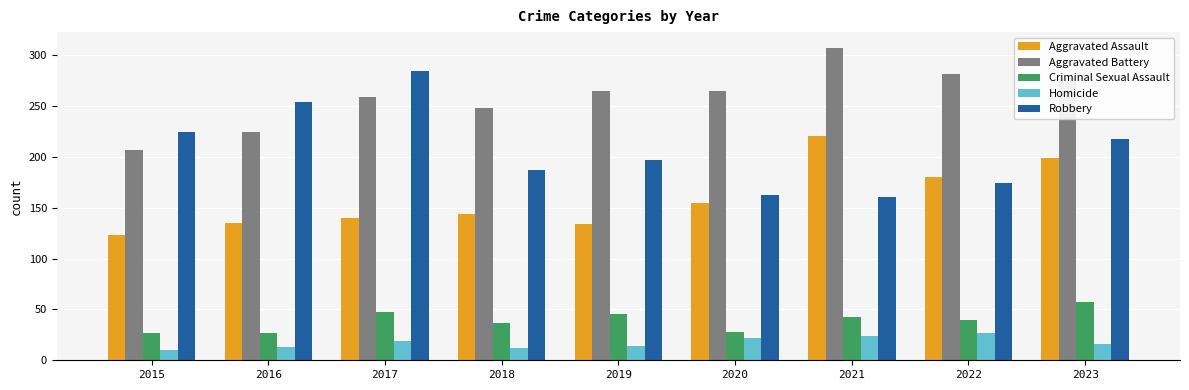

Is it true that Homicide equals 13 at 2016?

True